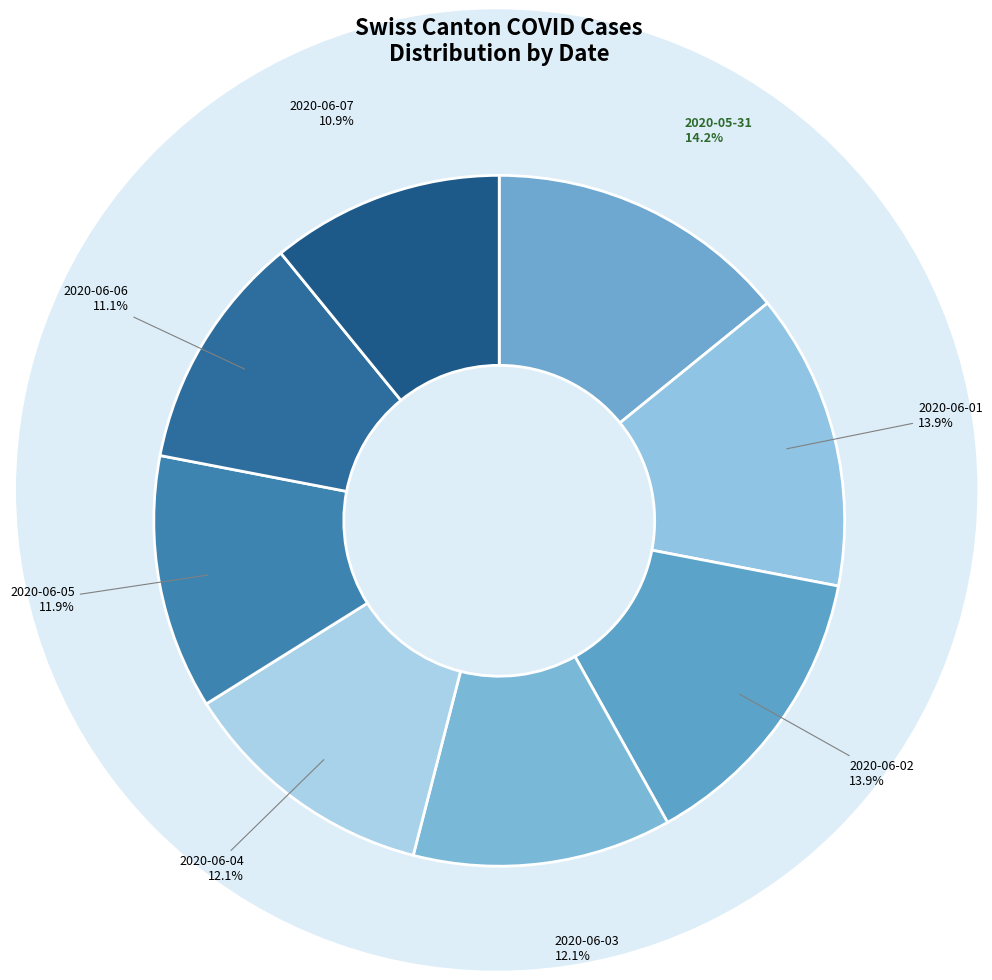

What is the ratio of the value at 2020-06-02 to the value at 2020-06-06?

1.3